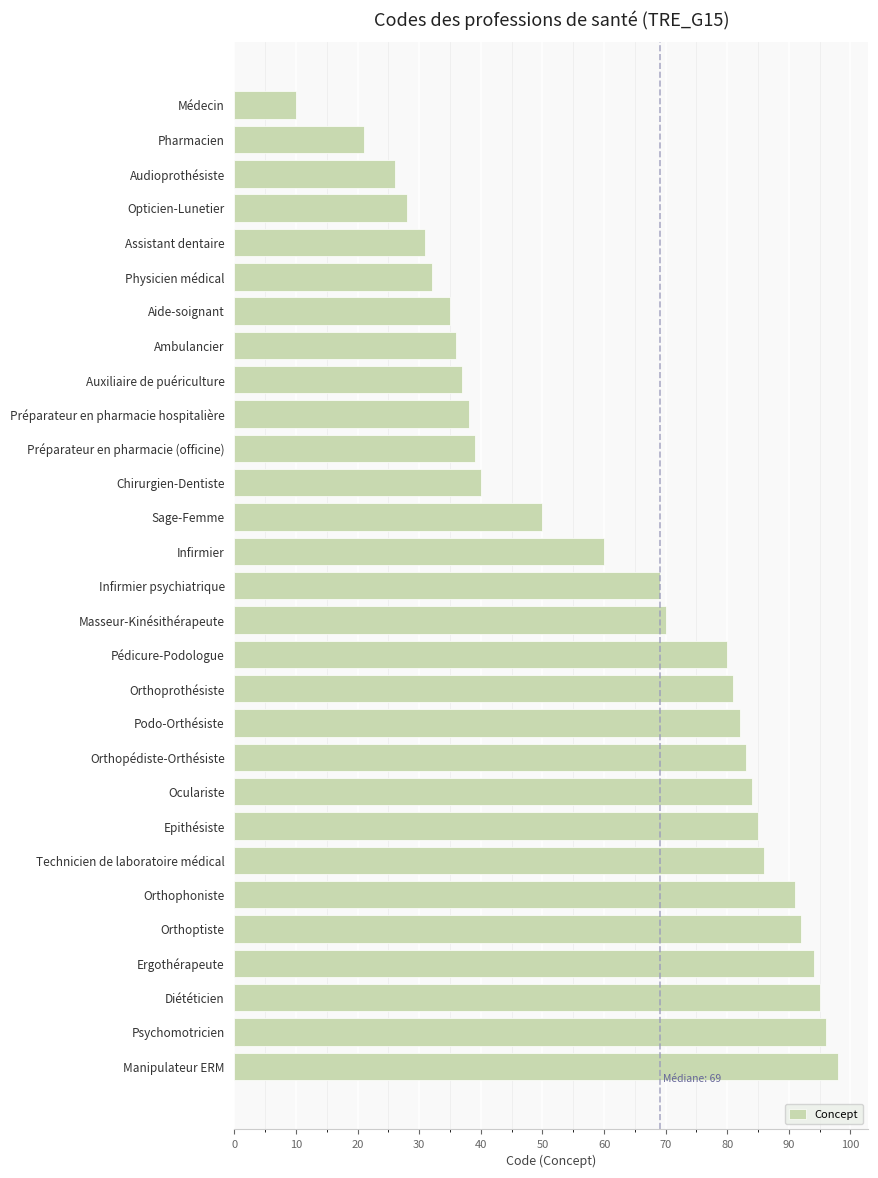

The value at Opticien-Lunetier is 39. True or false?

False